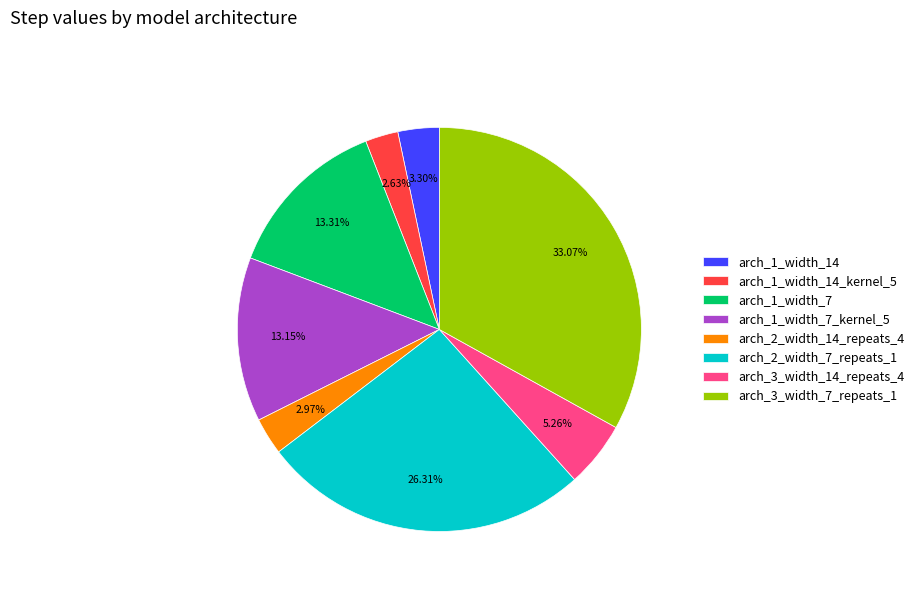

Which slice is the largest?

arch_3_width_7_repeats_1